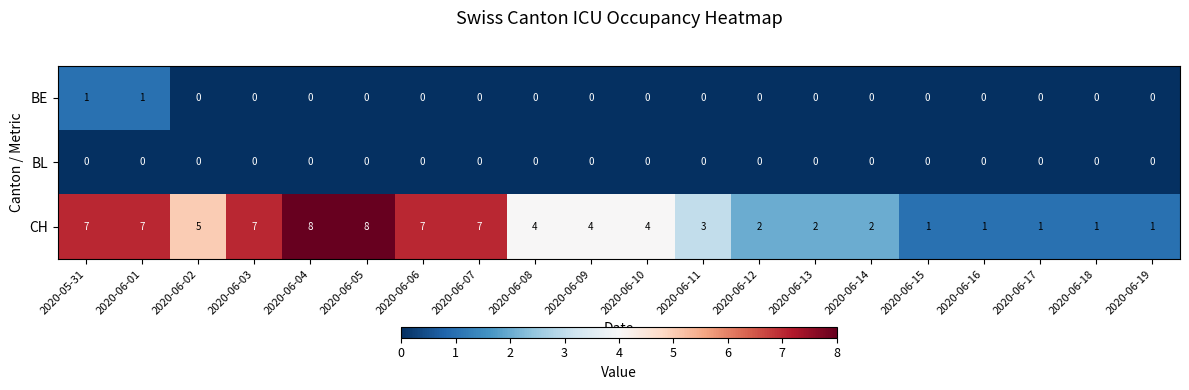

List the series in order of their peak value, highest first.

CH, BE, BL